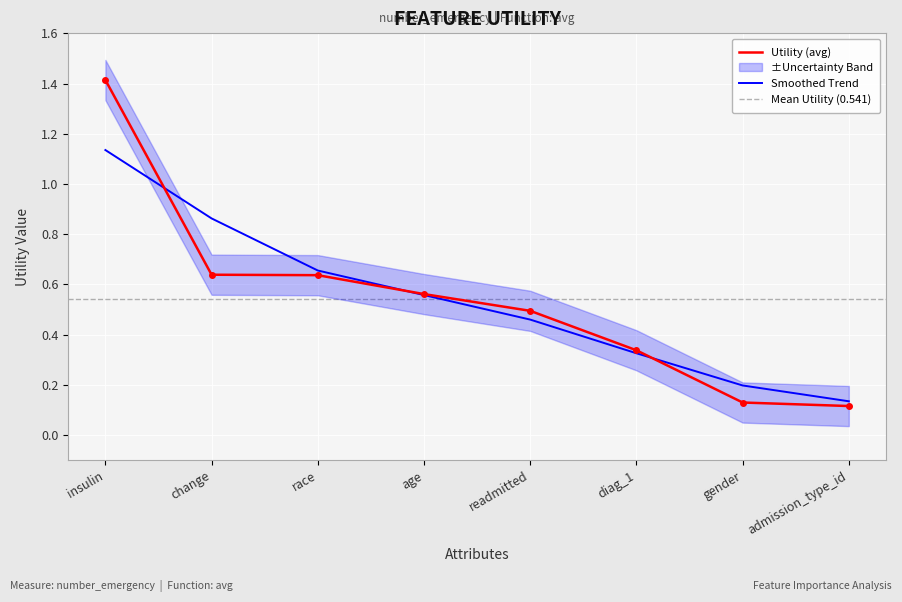

Which label corresponds to the largest value in the chart?

insulin